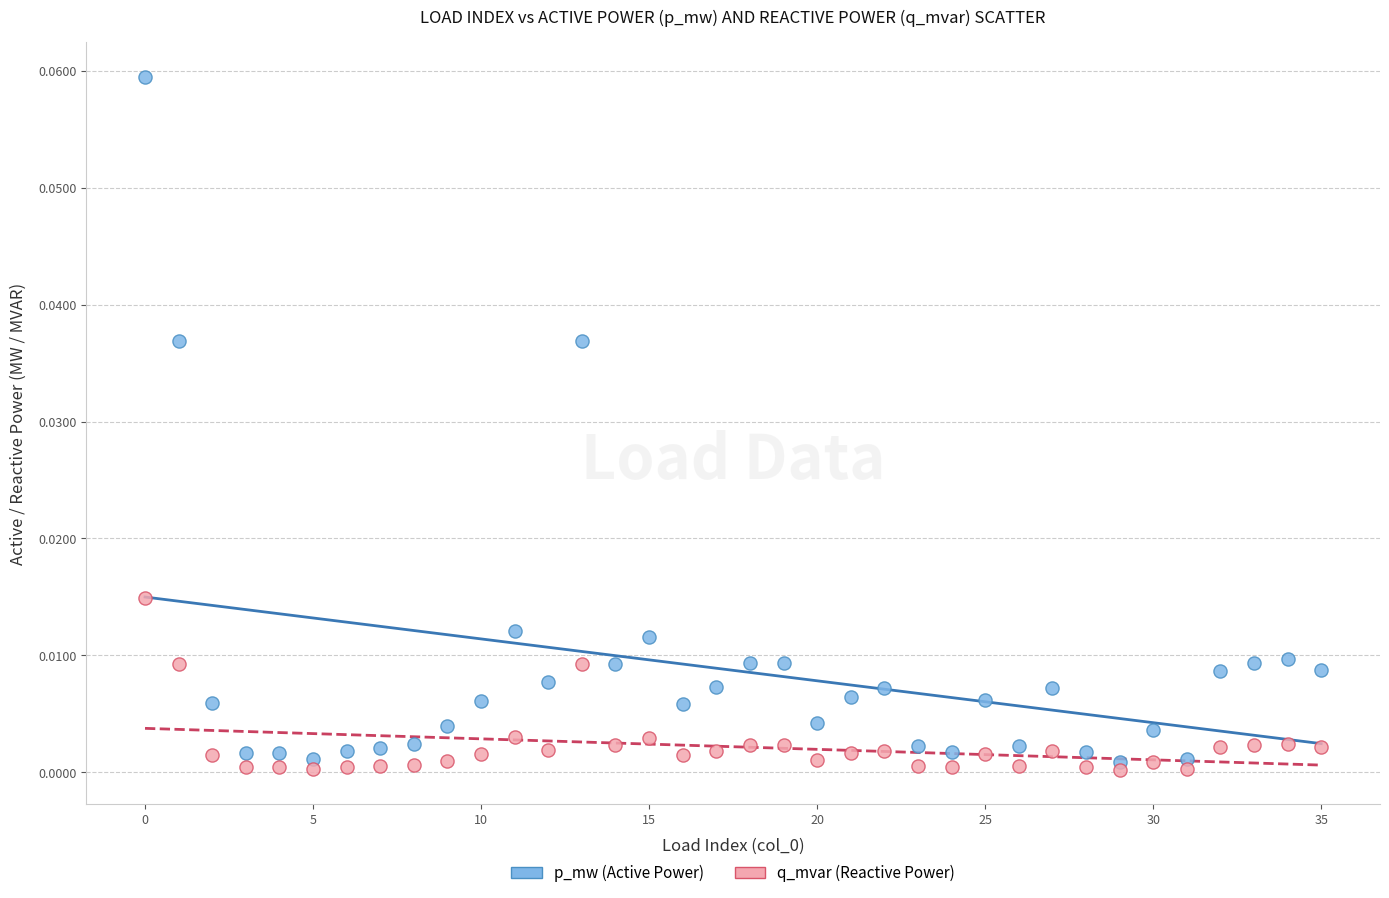

Which series contains the highest Y value?

p_mw (Active Power)